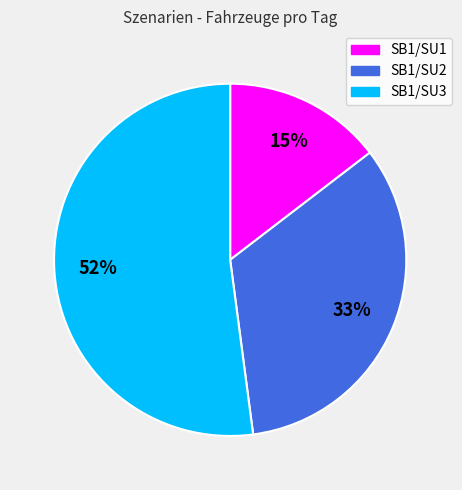

How many segments does this pie chart have?

3